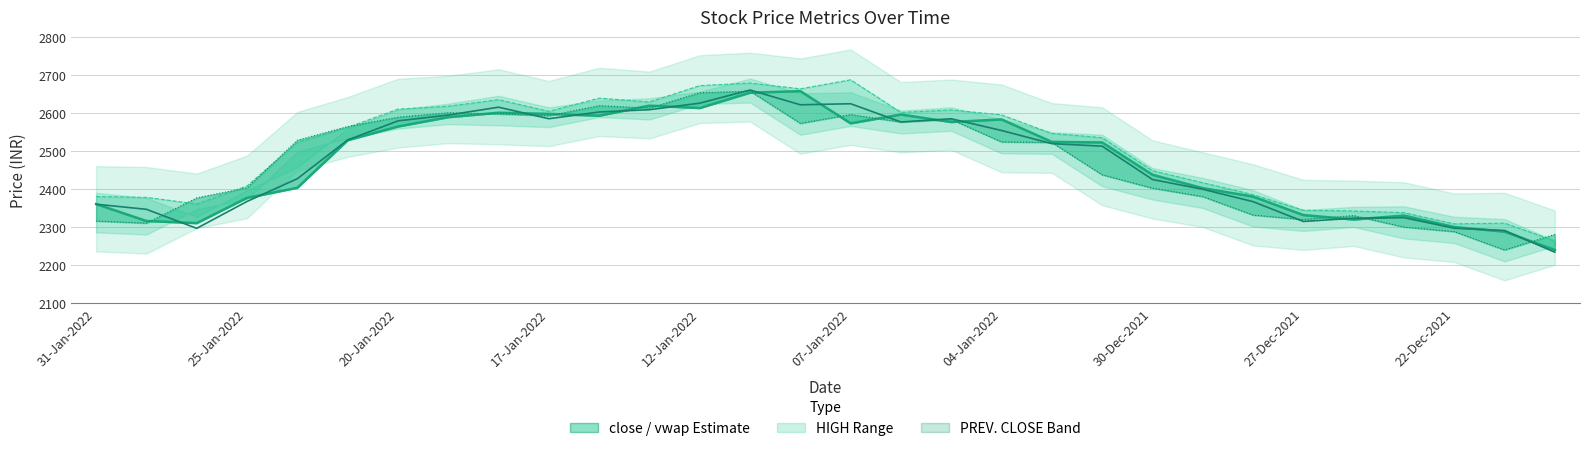

Which has a higher value, 27 or 10?

10